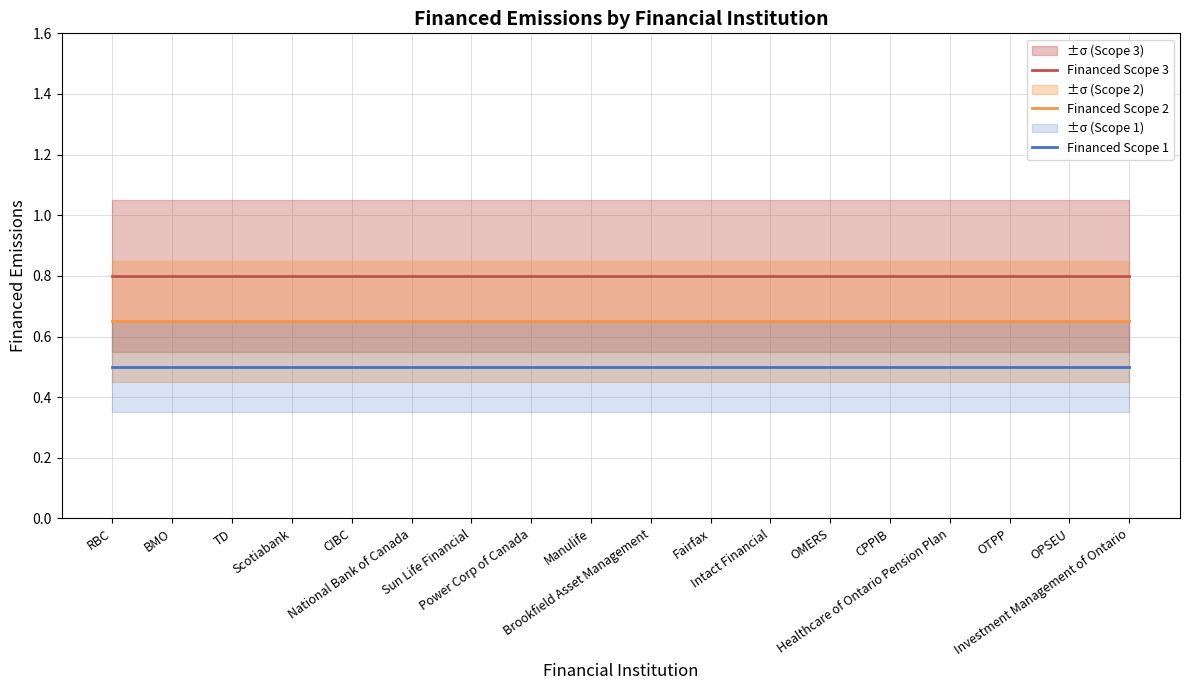

Reading right to left, list all the values displayed in this chart.

Financed Scope 3: Investment Management of Ontario=0.8	OPSEU=0.8	OTPP=0.8	Healthcare of Ontario Pension Plan=0.8	CPPIB=0.8	OMERS=0.8	Intact Financial=0.8	Fairfax=0.8	Brookfield Asset Management=0.8	Manulife=0.8	Power Corp of Canada=0.8	Sun Life Financial=0.8	National Bank of Canada=0.8	CIBC=0.8	Scotiabank=0.8	TD=0.8	BMO=0.8	RBC=0.8
Financed Scope 2: Investment Management of Ontario=0.7	OPSEU=0.7	OTPP=0.7	Healthcare of Ontario Pension Plan=0.7	CPPIB=0.7	OMERS=0.7	Intact Financial=0.7	Fairfax=0.7	Brookfield Asset Management=0.7	Manulife=0.7	Power Corp of Canada=0.7	Sun Life Financial=0.7	National Bank of Canada=0.7	CIBC=0.7	Scotiabank=0.7	TD=0.7	BMO=0.7	RBC=0.7
Financed Scope 1: Investment Management of Ontario=0.5	OPSEU=0.5	OTPP=0.5	Healthcare of Ontario Pension Plan=0.5	CPPIB=0.5	OMERS=0.5	Intact Financial=0.5	Fairfax=0.5	Brookfield Asset Management=0.5	Manulife=0.5	Power Corp of Canada=0.5	Sun Life Financial=0.5	National Bank of Canada=0.5	CIBC=0.5	Scotiabank=0.5	TD=0.5	BMO=0.5	RBC=0.5